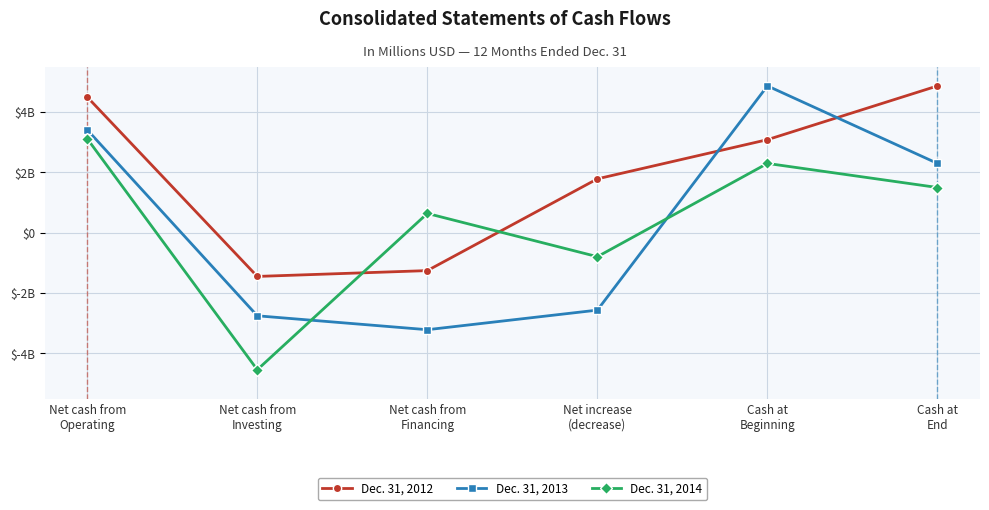

Where is the first local minimum for Dec. 31, 2014?

Net cash from
Investing